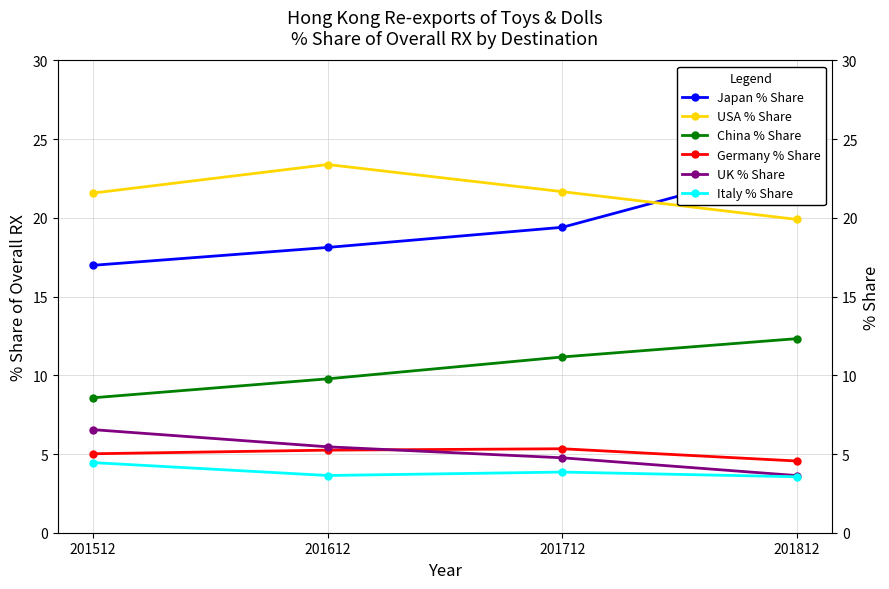

At which label is China % Share closest to 10?

201612